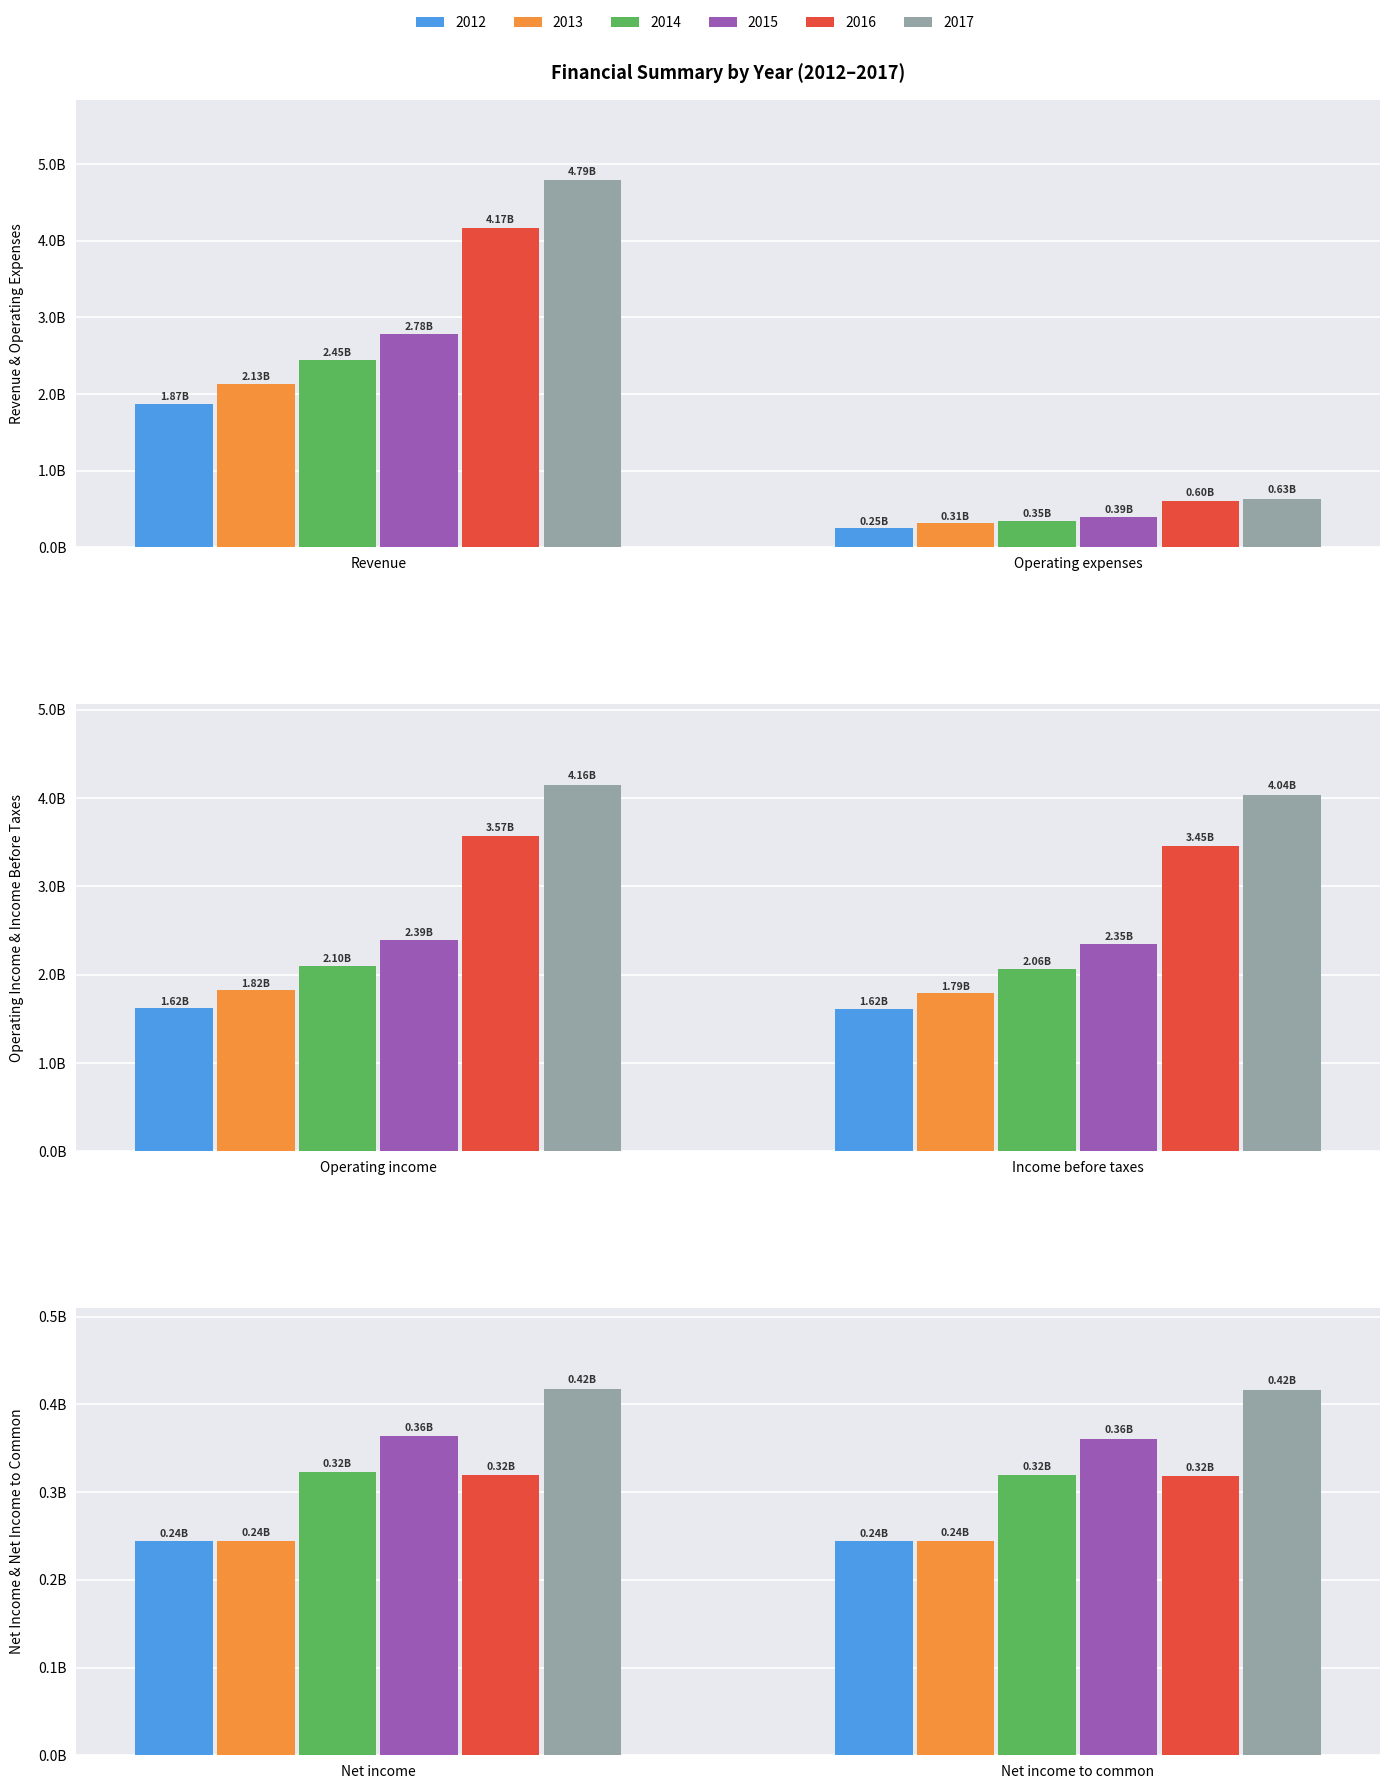

Rank the categories by 2016 value from lowest to highest.

Net income to common, Net income, Operating expenses, Income before taxes, Operating income, Revenue